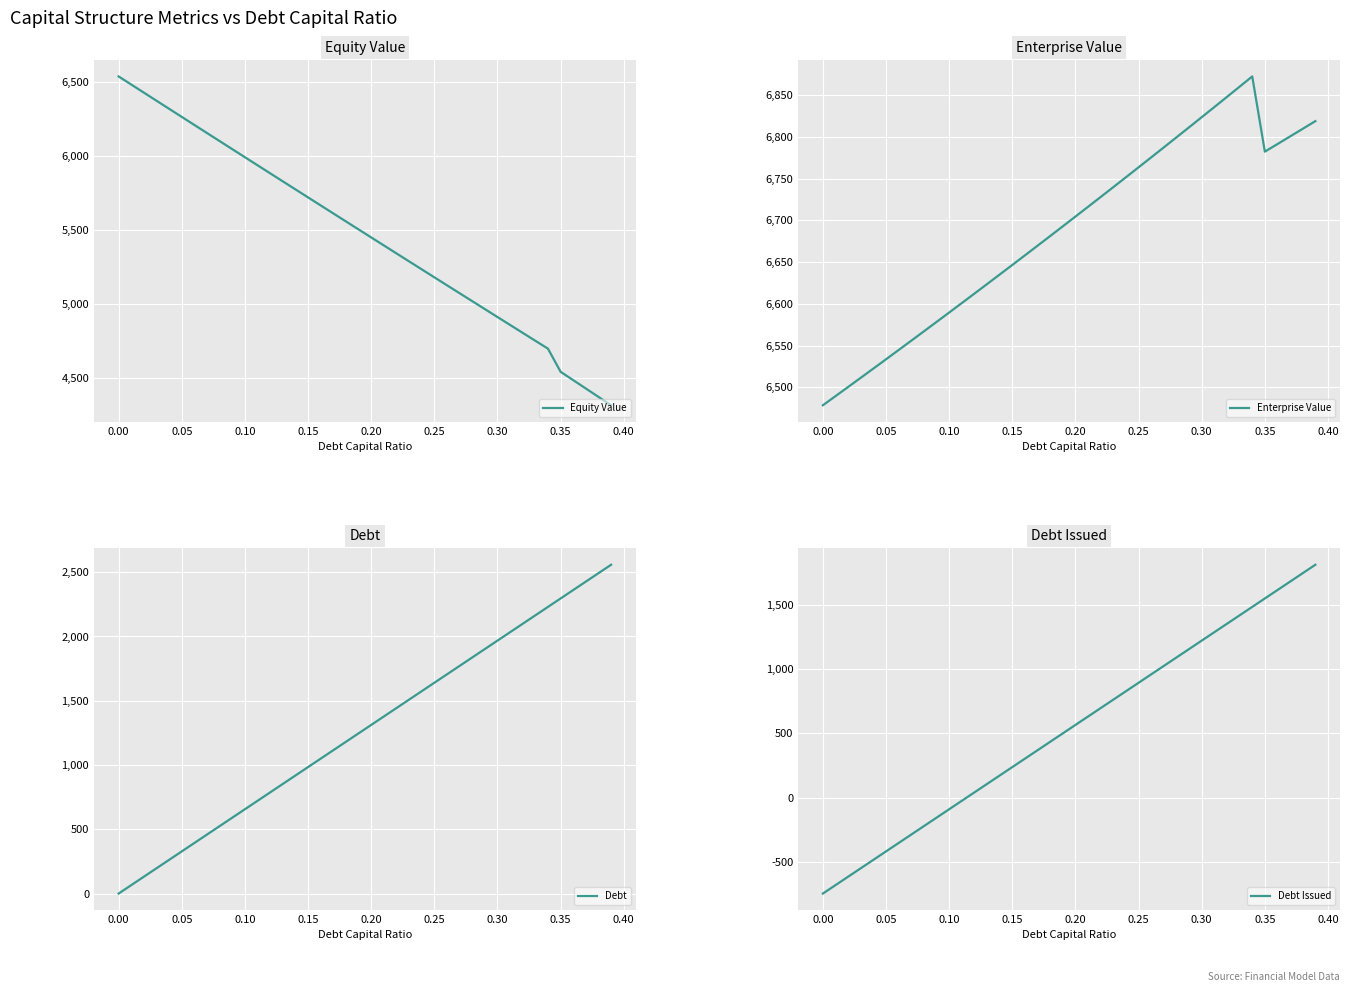

Which series has the largest range (max minus min)?

Debt